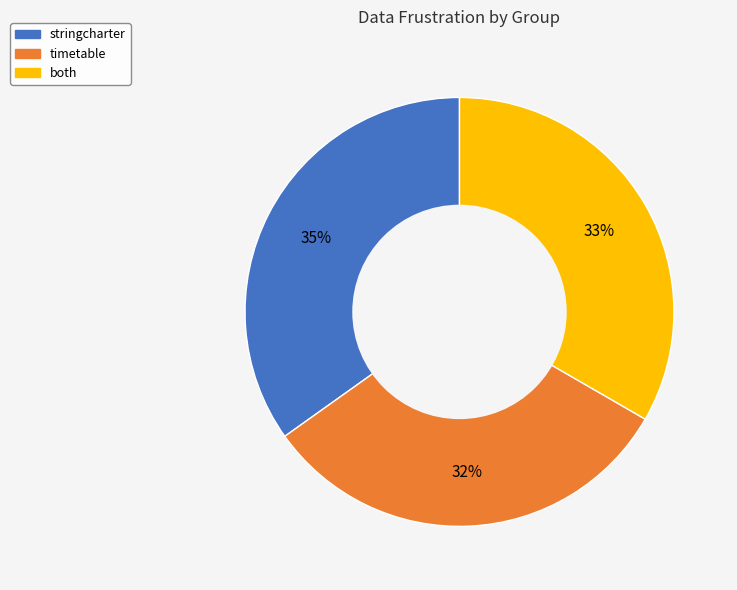

Which category has the smallest portion of the pie?

timetable